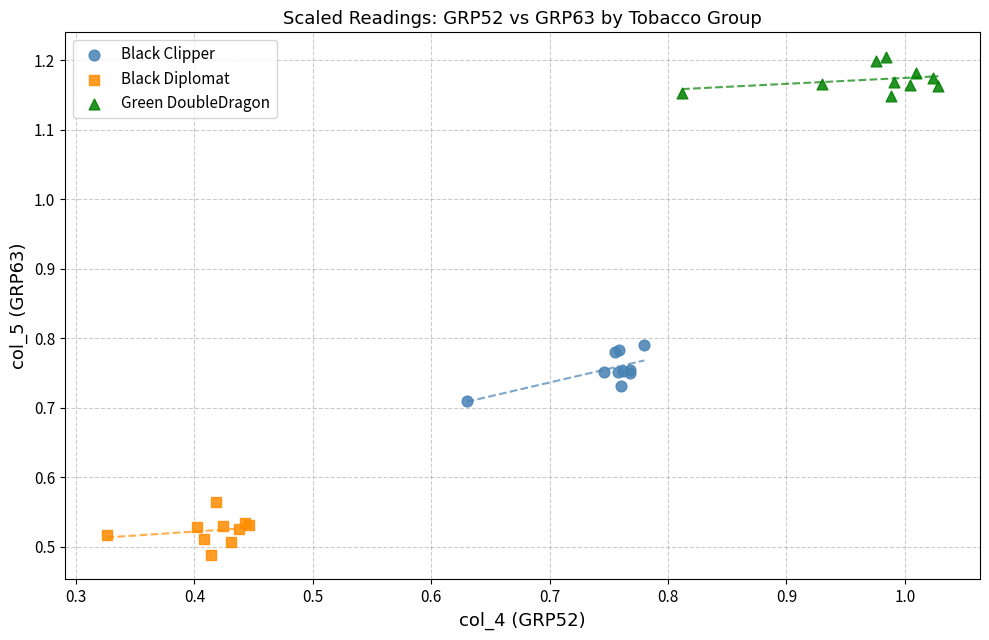

What are all the series names shown in the legend?

Black Clipper, Black Diplomat, Green DoubleDragon